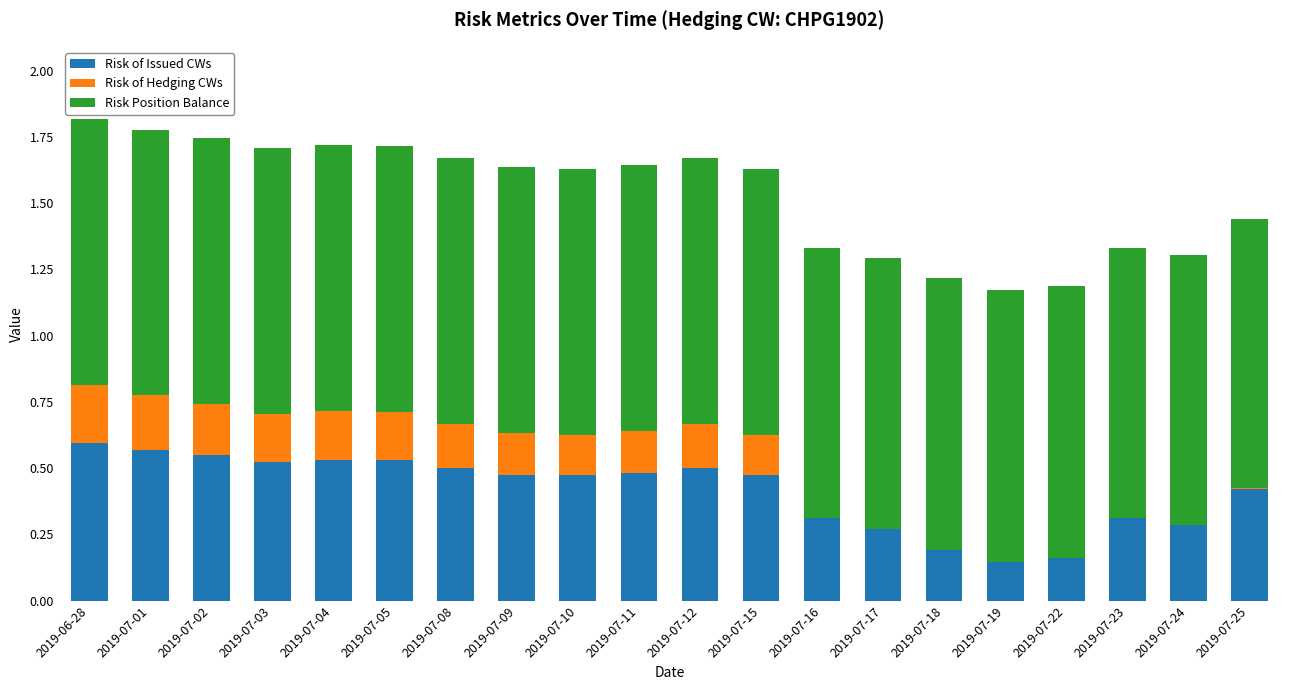

What is the total value across all series at 2019-07-09?

1.6